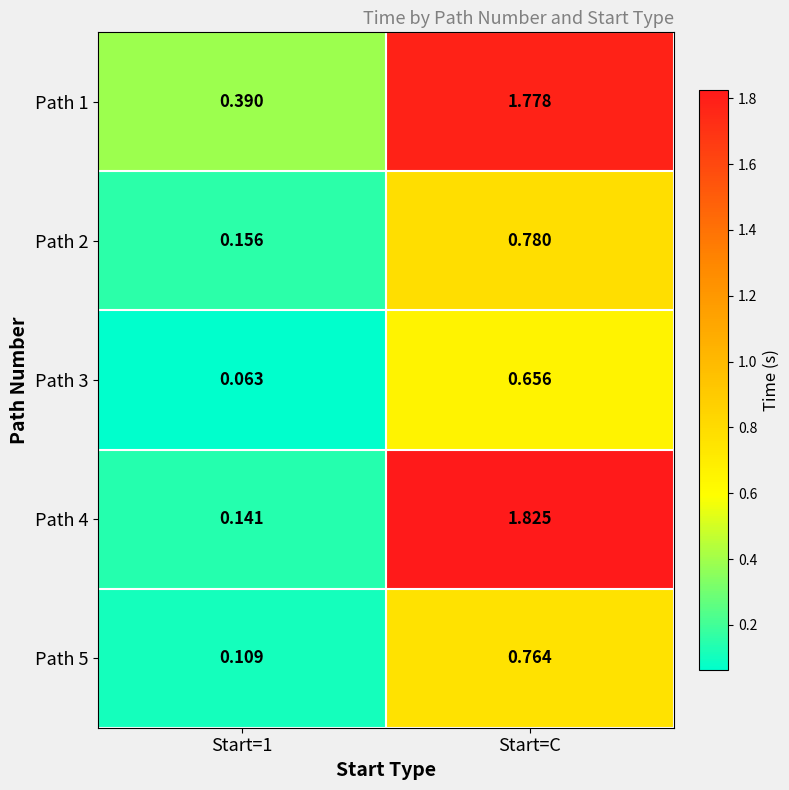

Where does the Path 1 series first go above 1?

Start=C